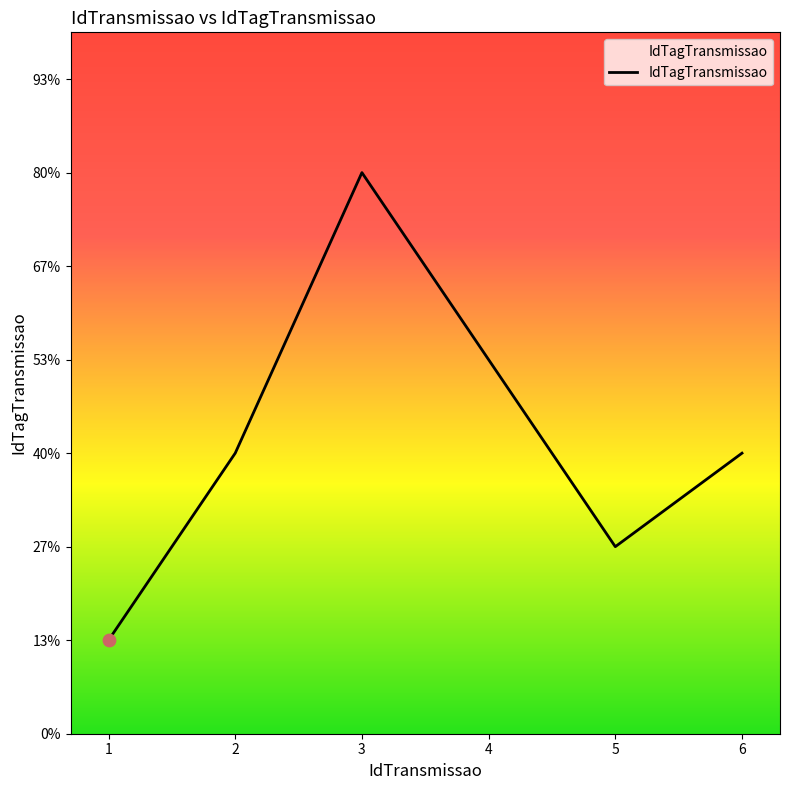

Between 1 and 2, which is larger?

2